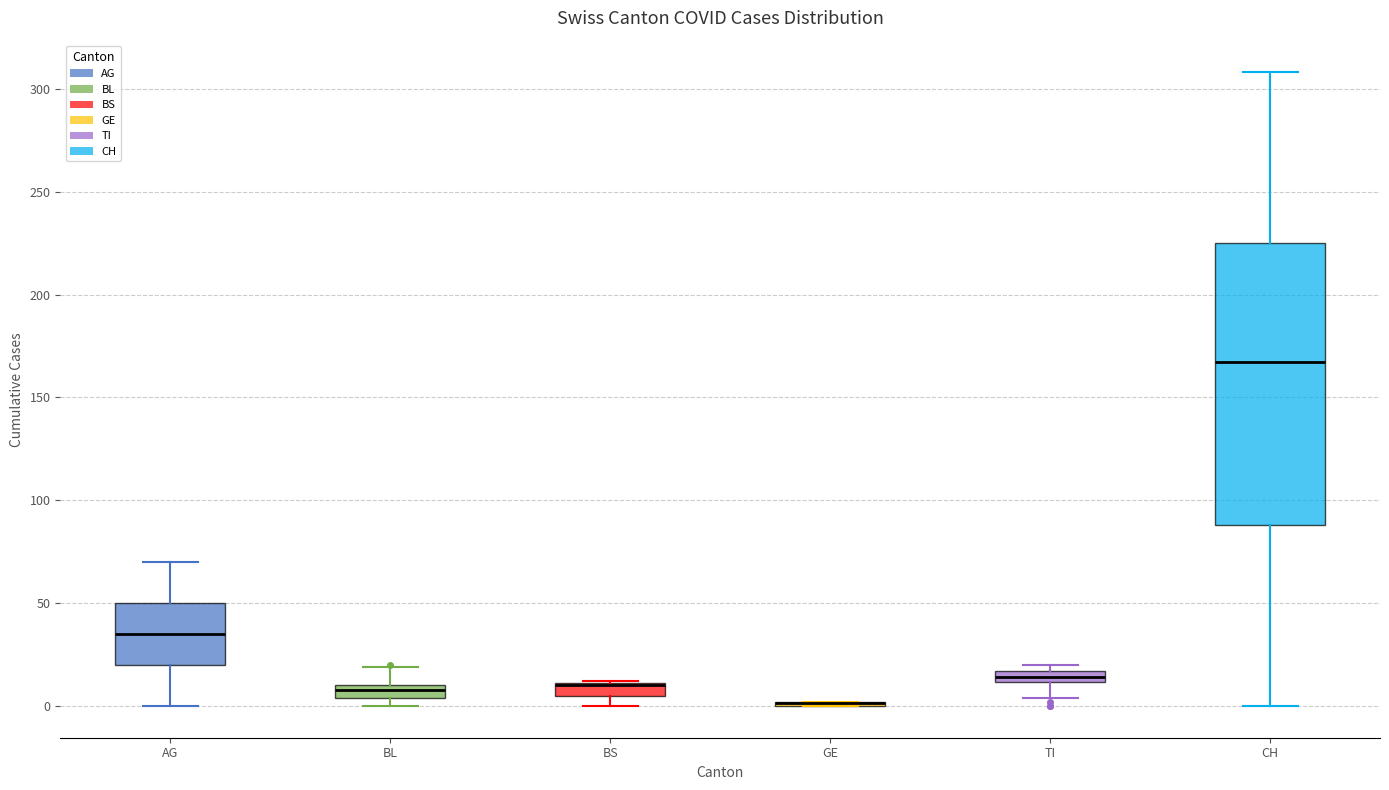

Where does the upper whisker of the box for AG end on the y-axis? The values are not printed on the chart, so give them approximately, as read against the axis.

70